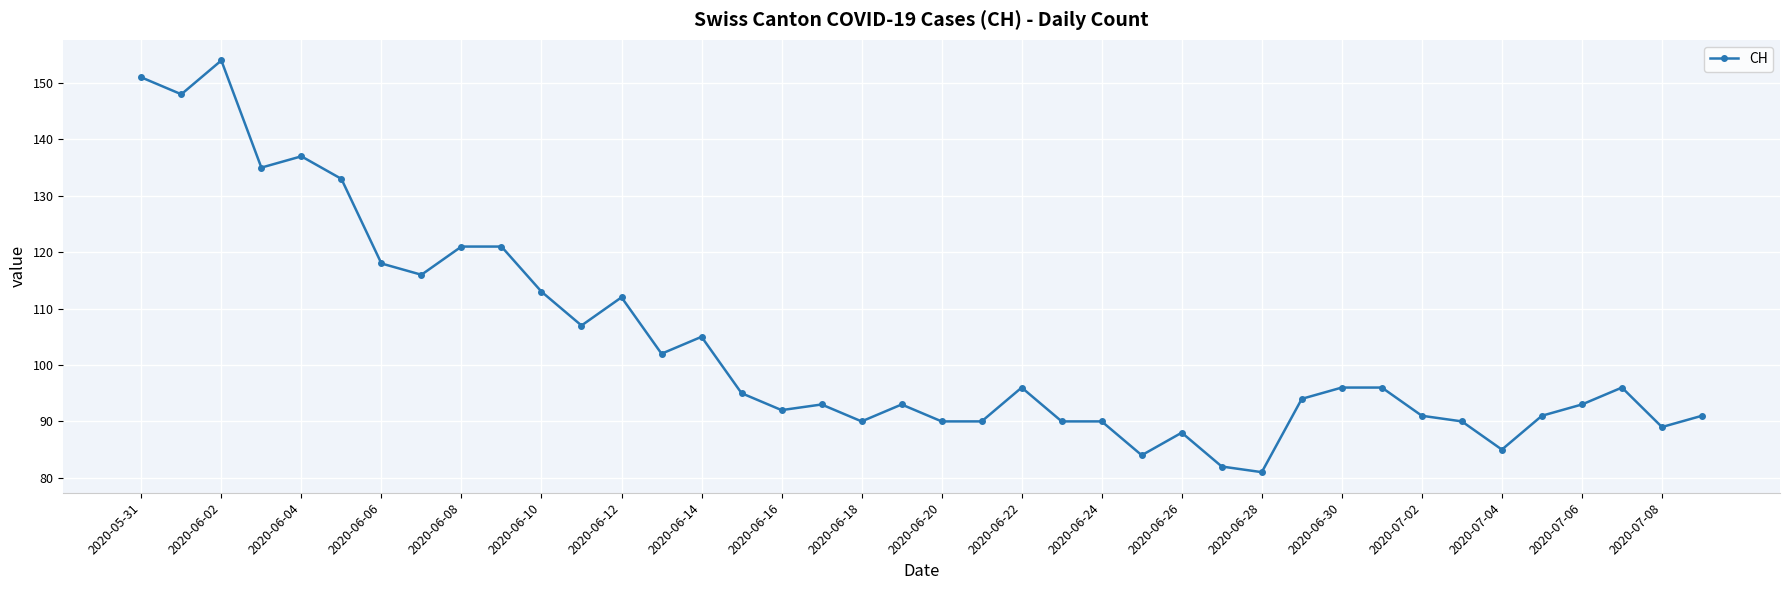

What is the average value?

103